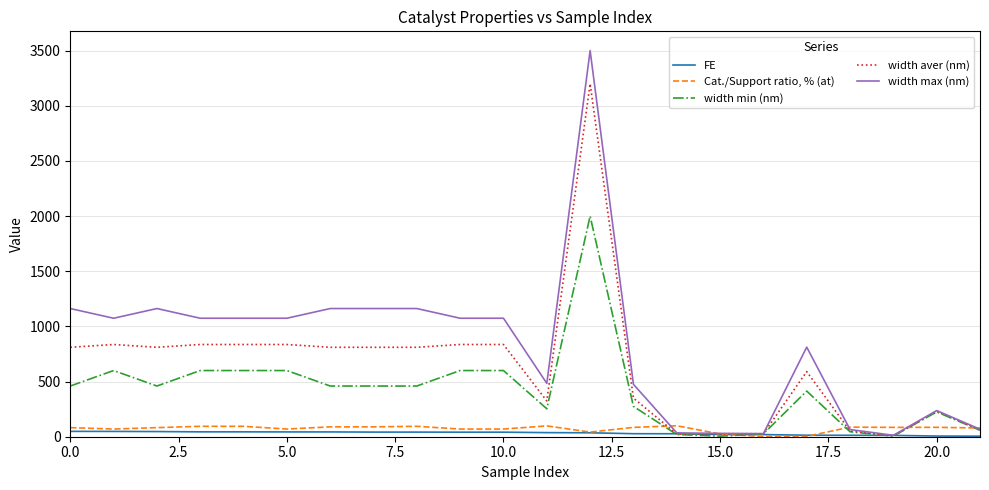

What is the maximum value for Cat./Support ratio, % (at)?

99.3